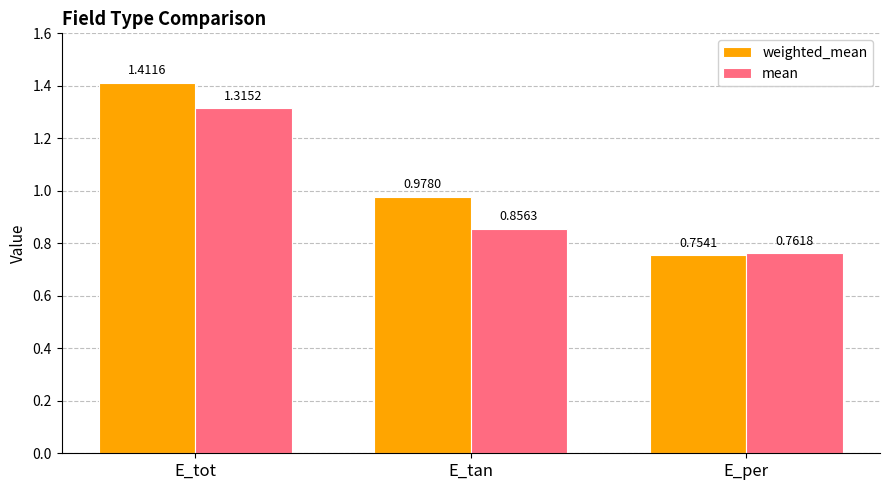

How many groups of bars are there?

3